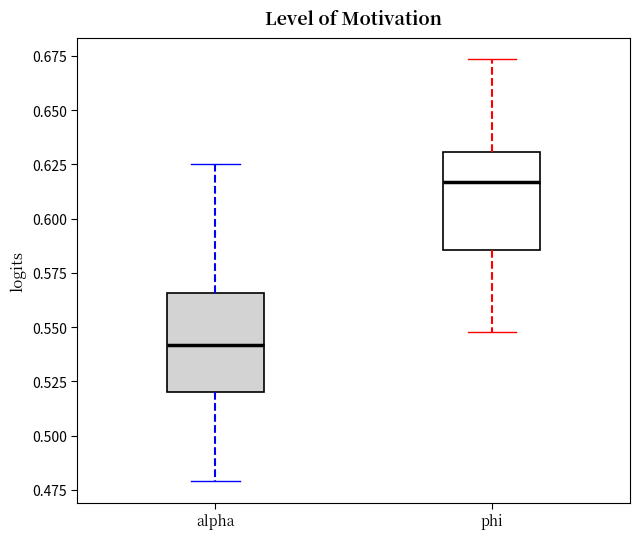

Where is the lower edge of the box for phi on the y-axis? The values are not printed on the chart, so give them approximately, as read against the axis.

0.585